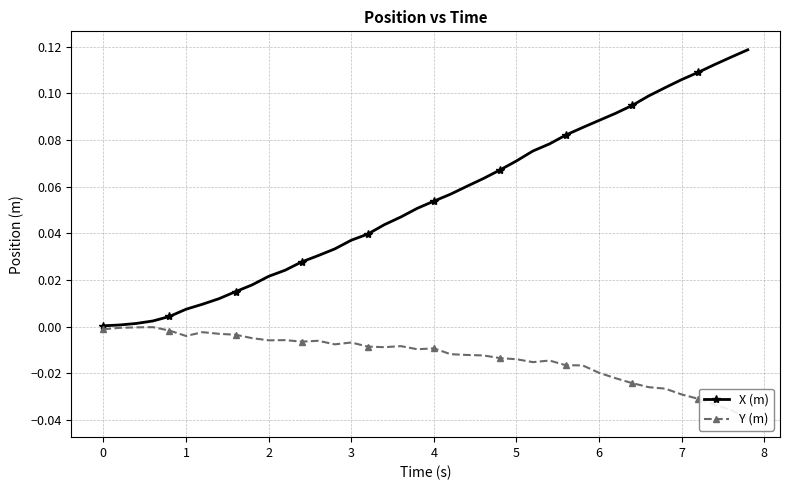

What is the sum of all X (m) values?

2.2